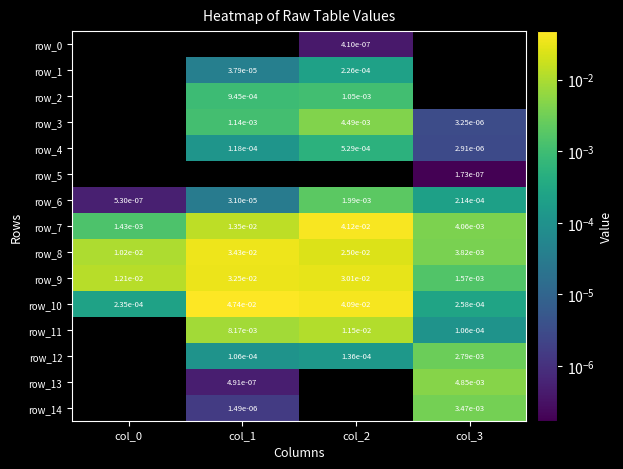

Which series changed the most between col_1 and col_2?

row_7